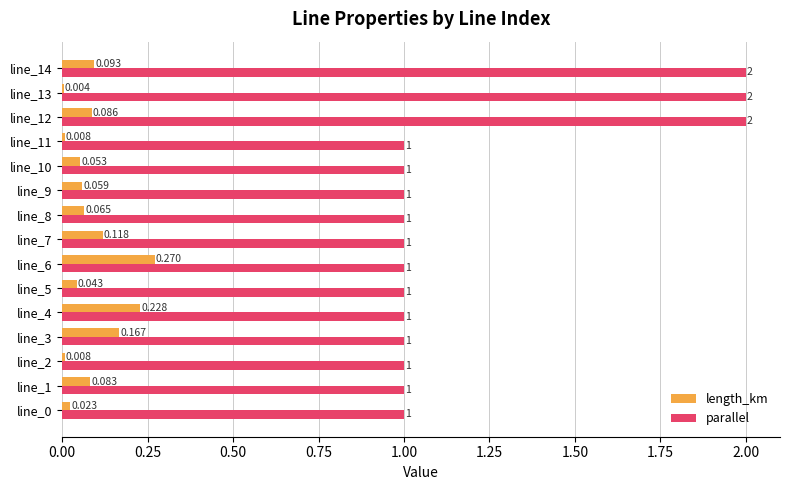

Between line_4 and line_9, which series saw the biggest shift?

length_km